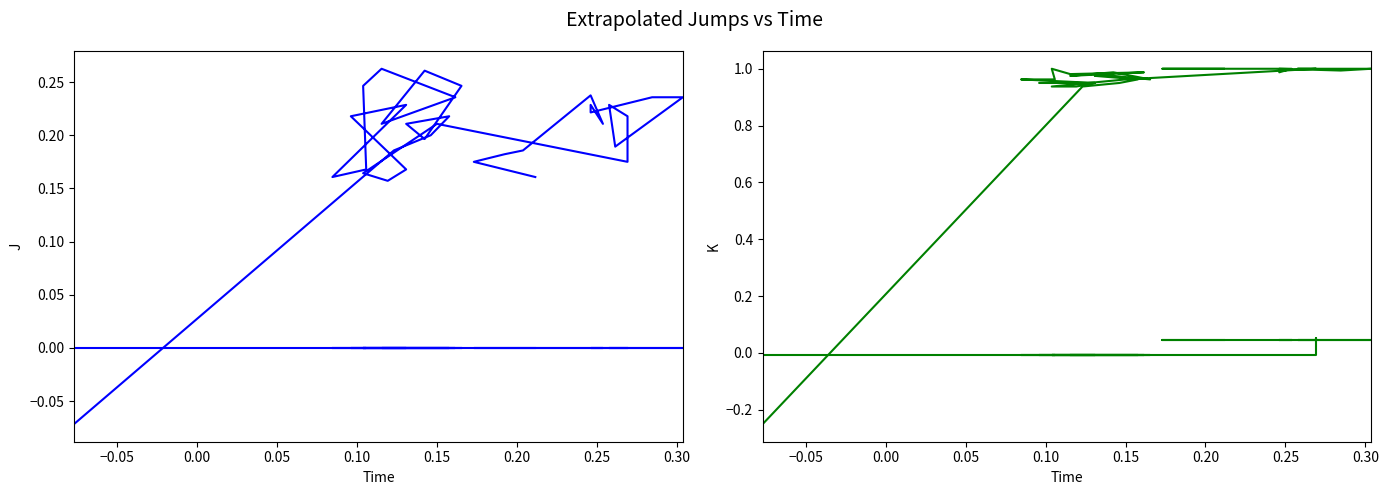

How many values in the col_4 series exceed 0?

39